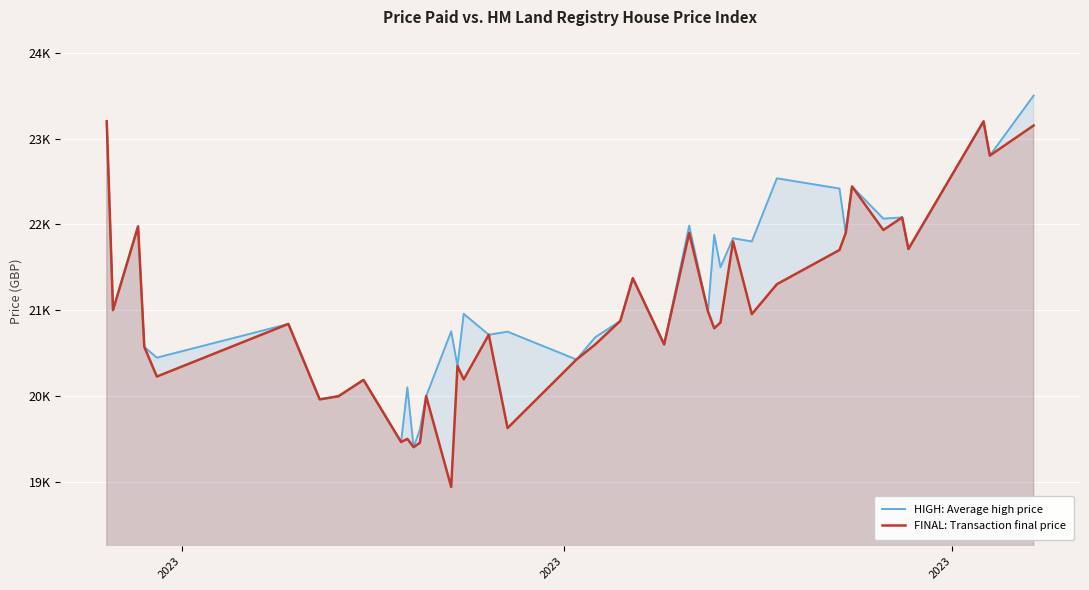

Does the chart display data point markers on the line(s)?

No